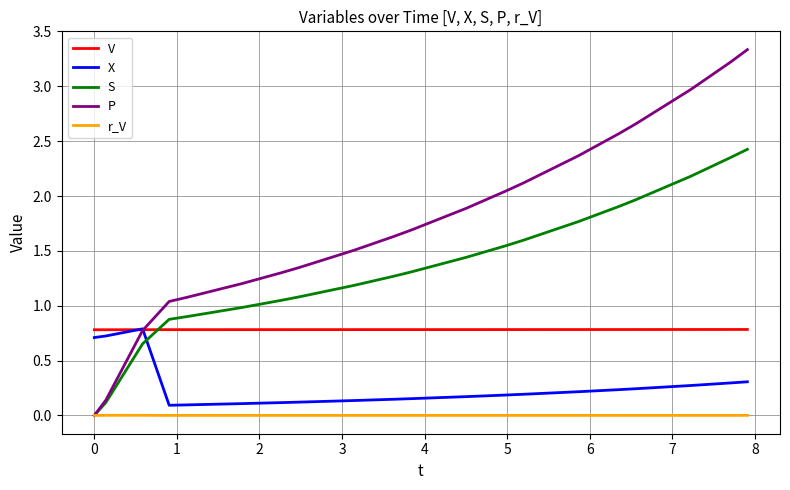

Which series has the largest total across all categories?

P